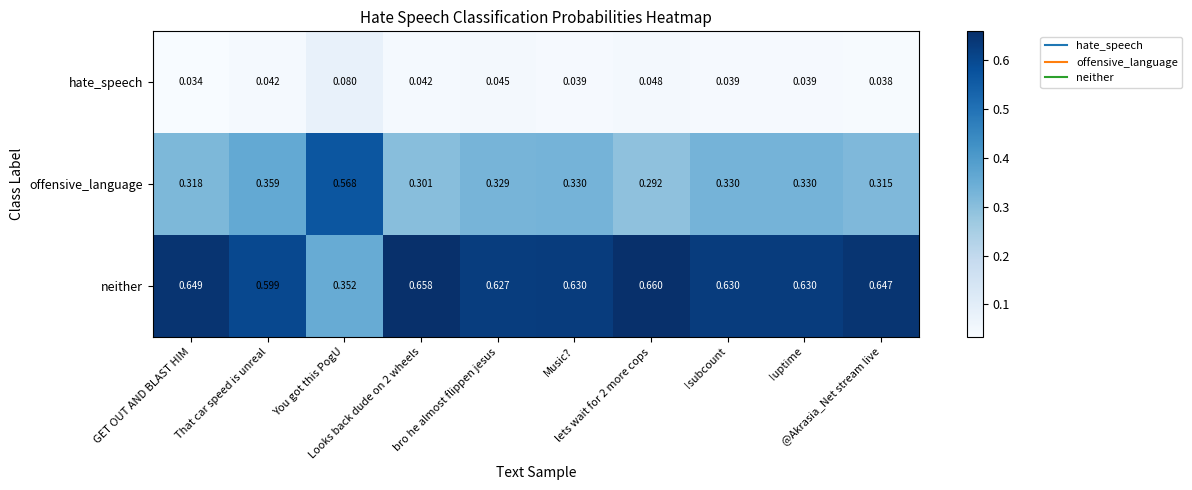

Which series has the largest range (max minus min)?

neither